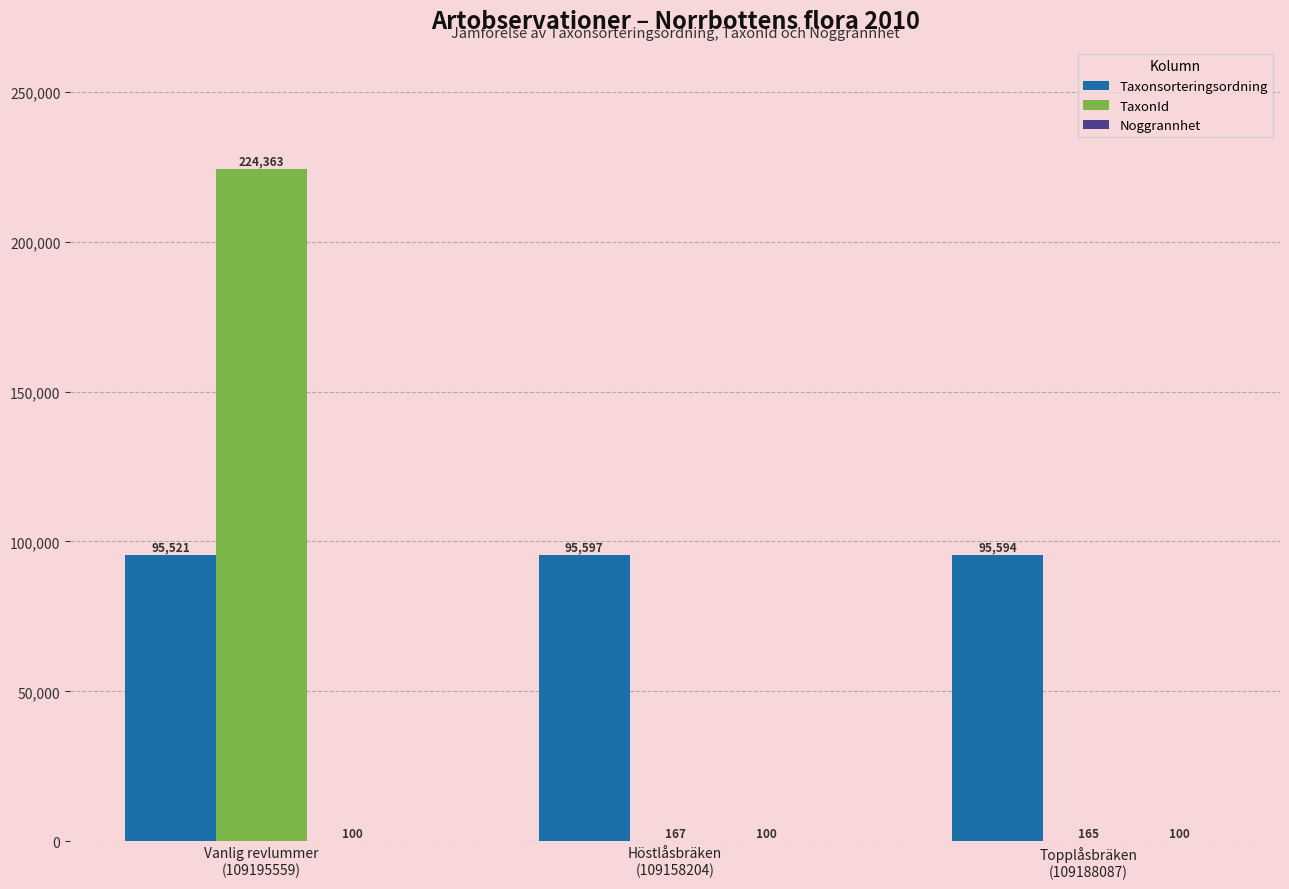

Which series has the largest total across all categories?

Taxonsorteringsordning